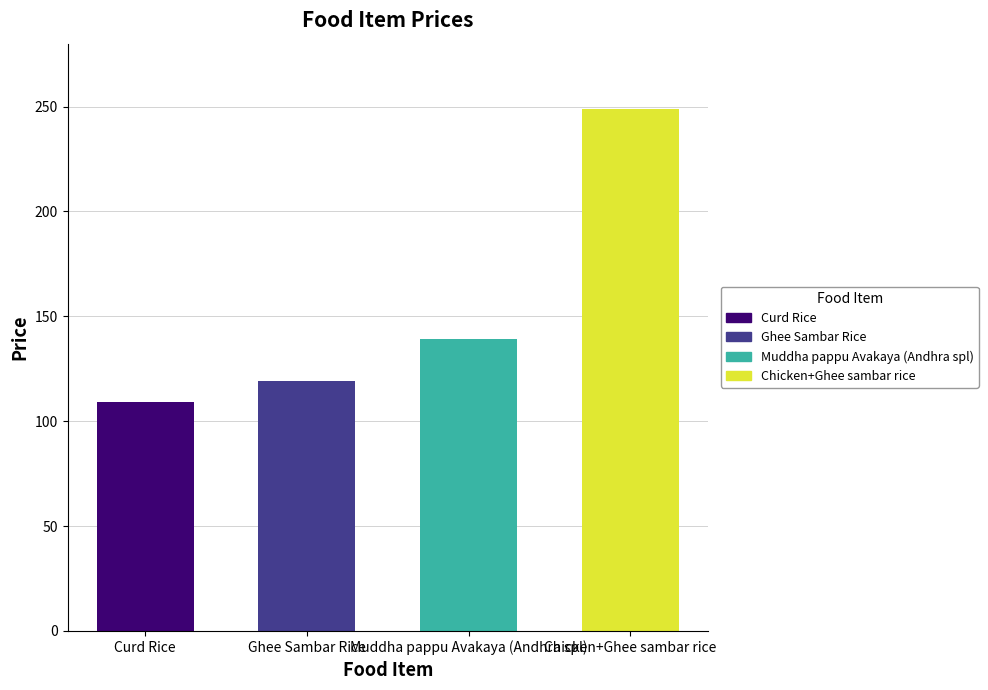

What is the ratio of the value at Chicken+Ghee sambar rice to the value at Muddha pappu Avakaya (Andhra spl)?

1.8